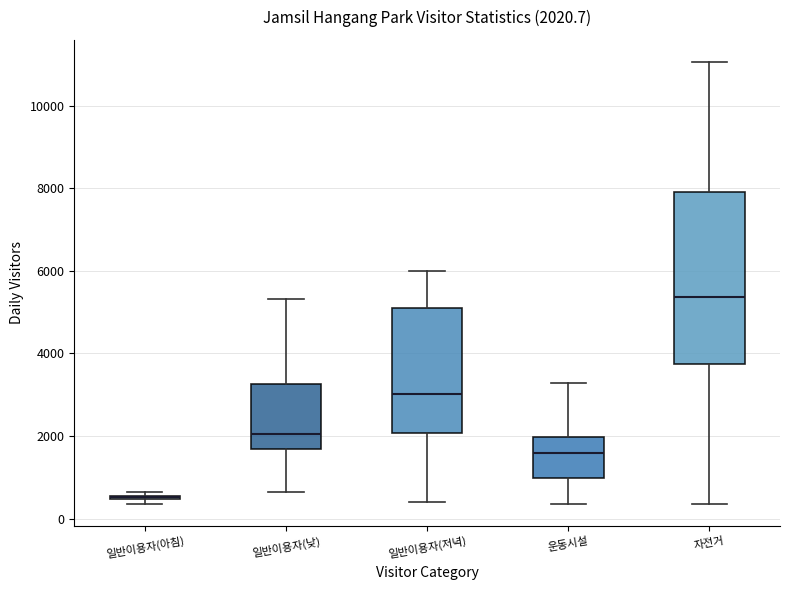

Which box is the tallest, from its lower edge to its upper edge?

자전거